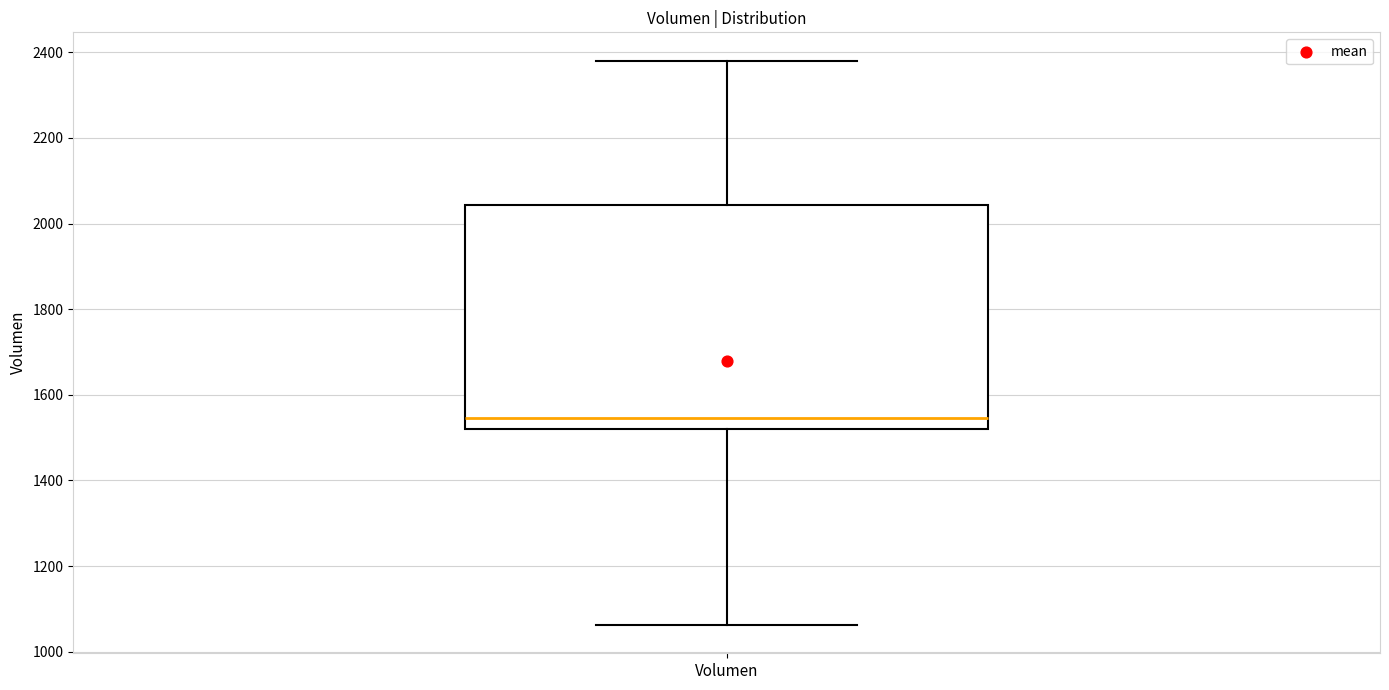

Transcribe this box plot: give where the median line is, the range the box spans, and where the two whiskers end, as read against the y-axis. The values are not printed on the chart, so give them approximately, as read against the axis.

median 1540, box 1520 to 2040, whiskers 1060 to 2380